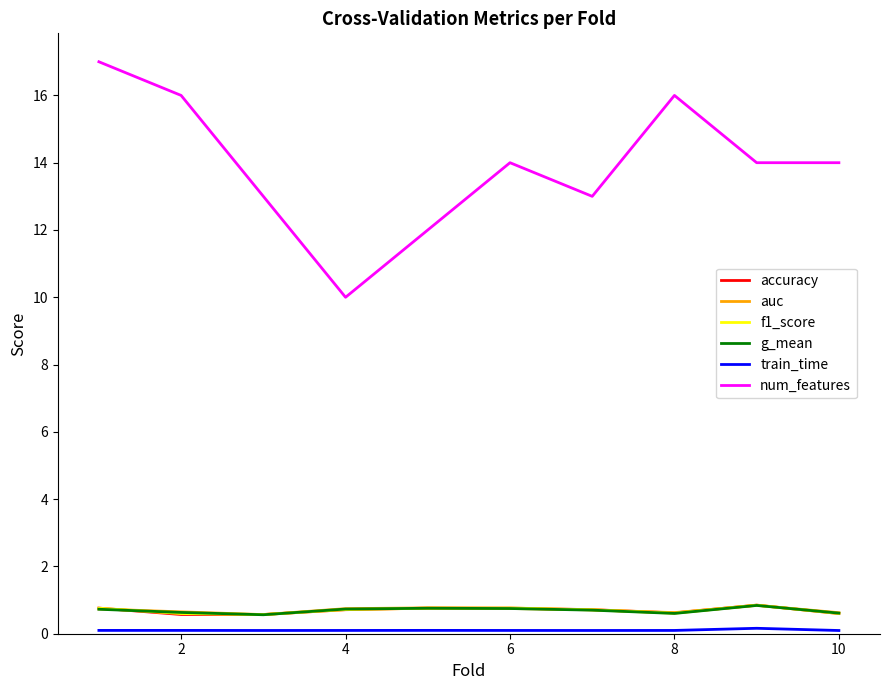

Does the chart have visible grid lines?

No